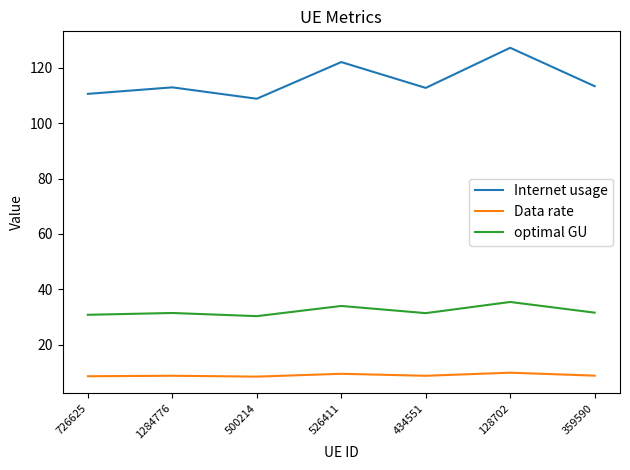

List the series in order of their peak value, lowest first.

Data rate, optimal GU, Internet usage